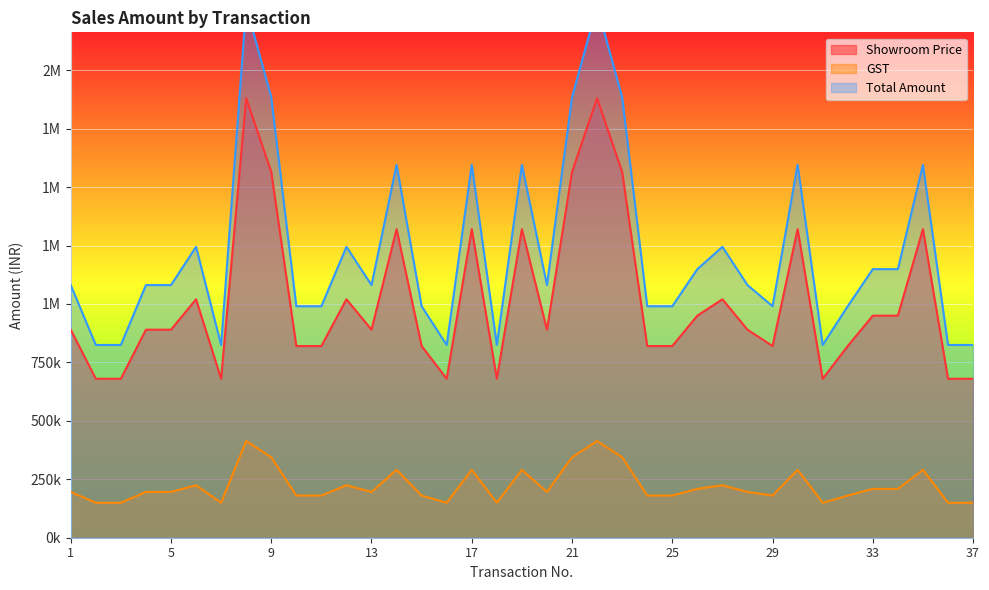

At which label is Total Amount closest to 1549100?

14